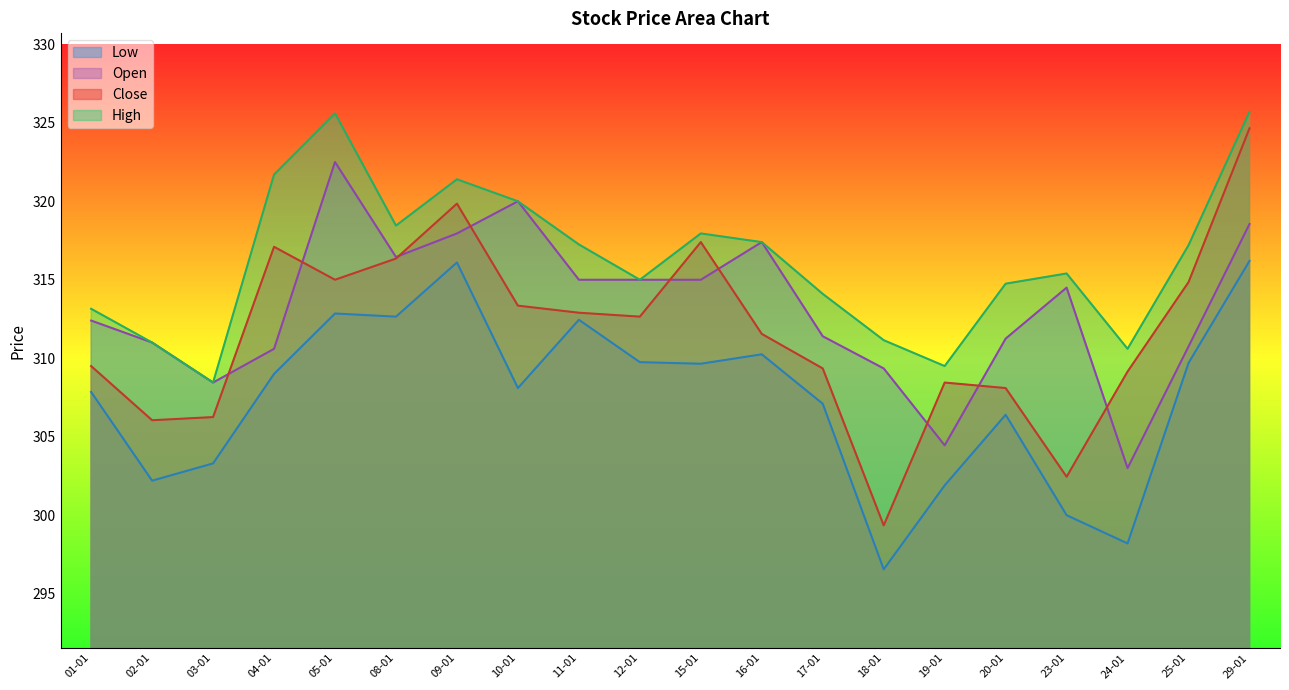

How many interior local peaks does the High series have?

4